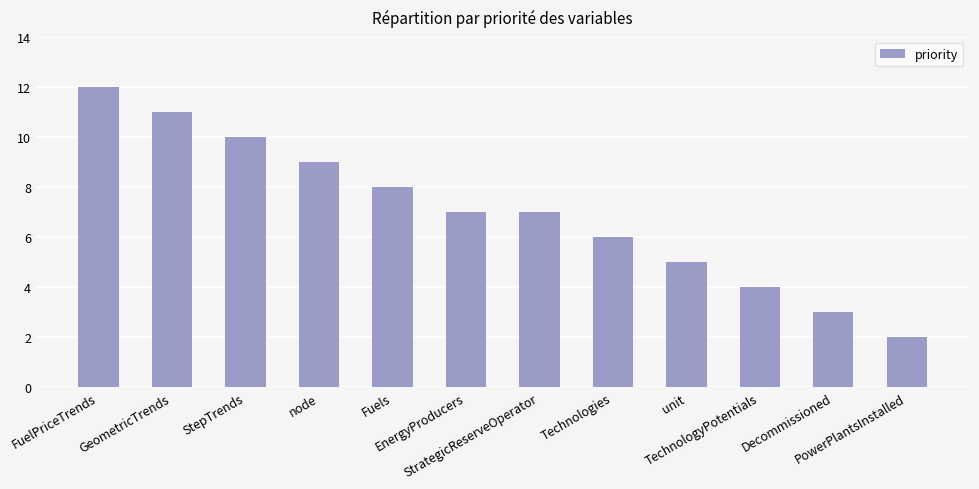

How many bars are there in total?

12